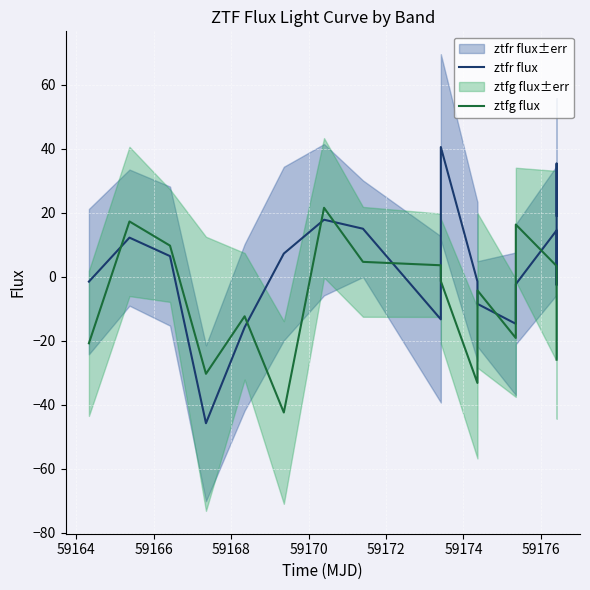

What is the sum of all ztfg flux values?

-129.0